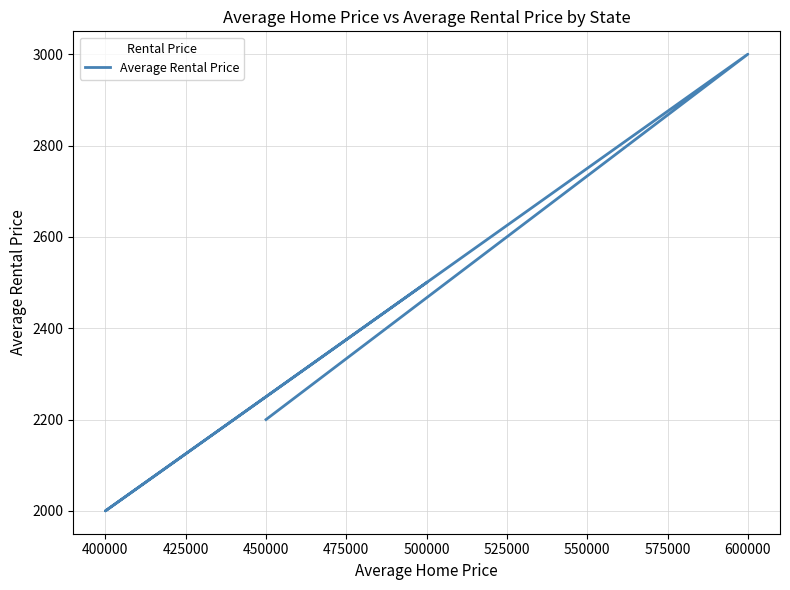

How many points are higher than both their immediate neighbors (excluding endpoints)?

1